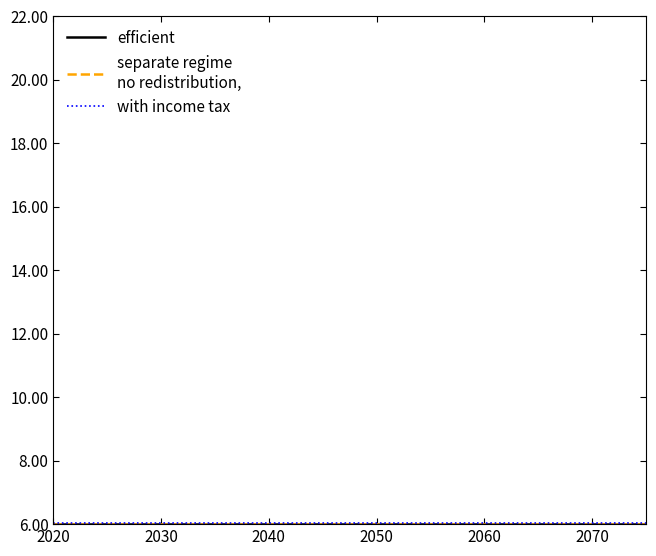

Does the chart have visible grid lines?

No